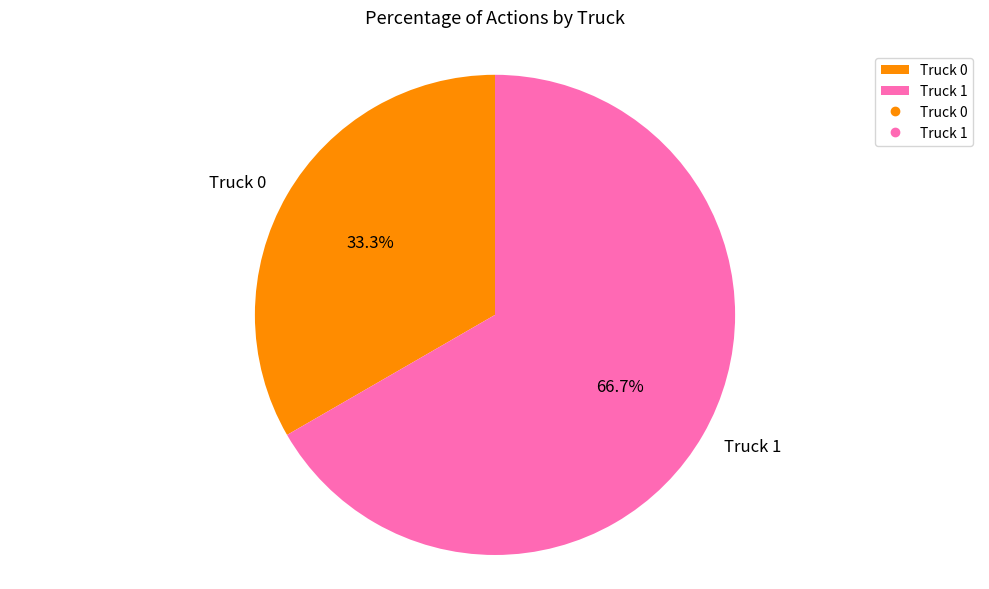

Does Truck 1 account for over 50% of the chart?

Yes